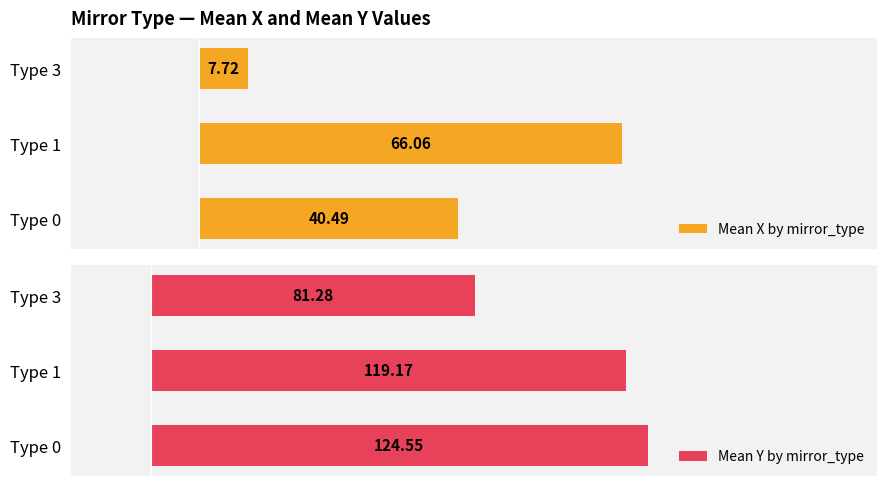

What is the value of the Mean Y by mirror_type bar at the 1st from the left?

124.5